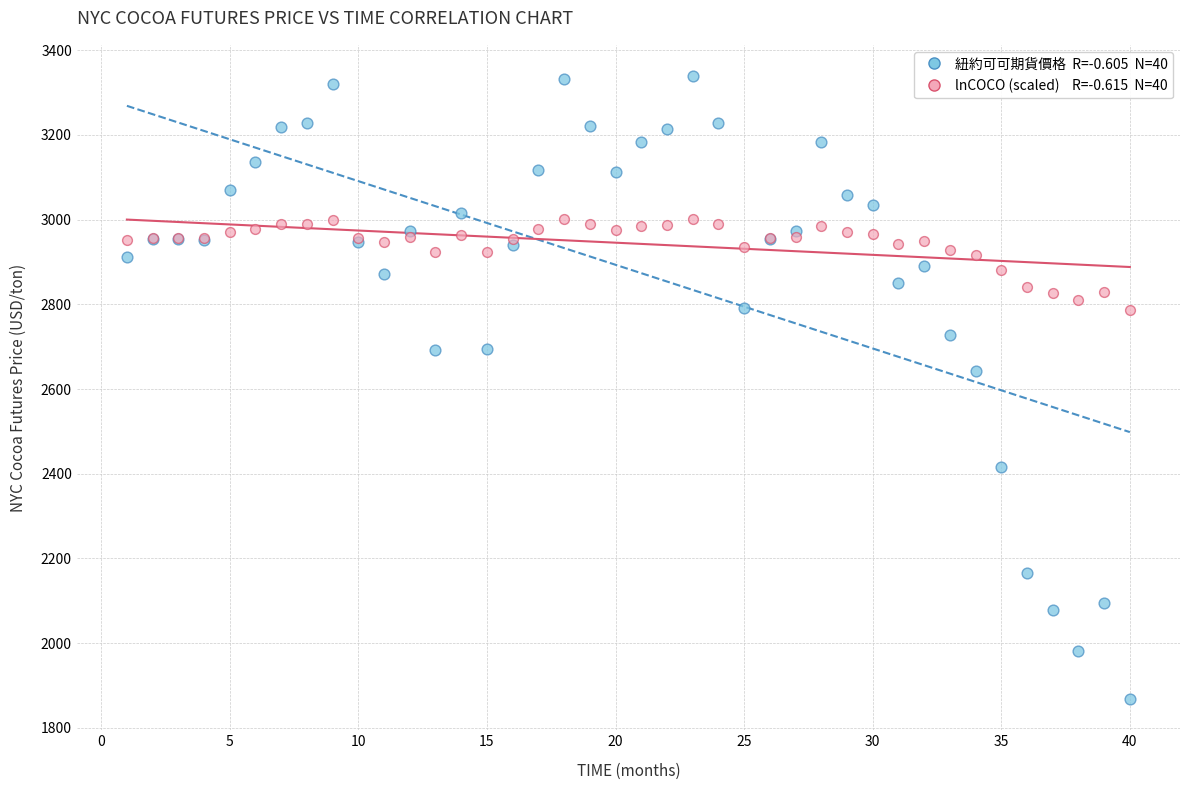

Across all series, what Y value is closest to 2603?

2643.0